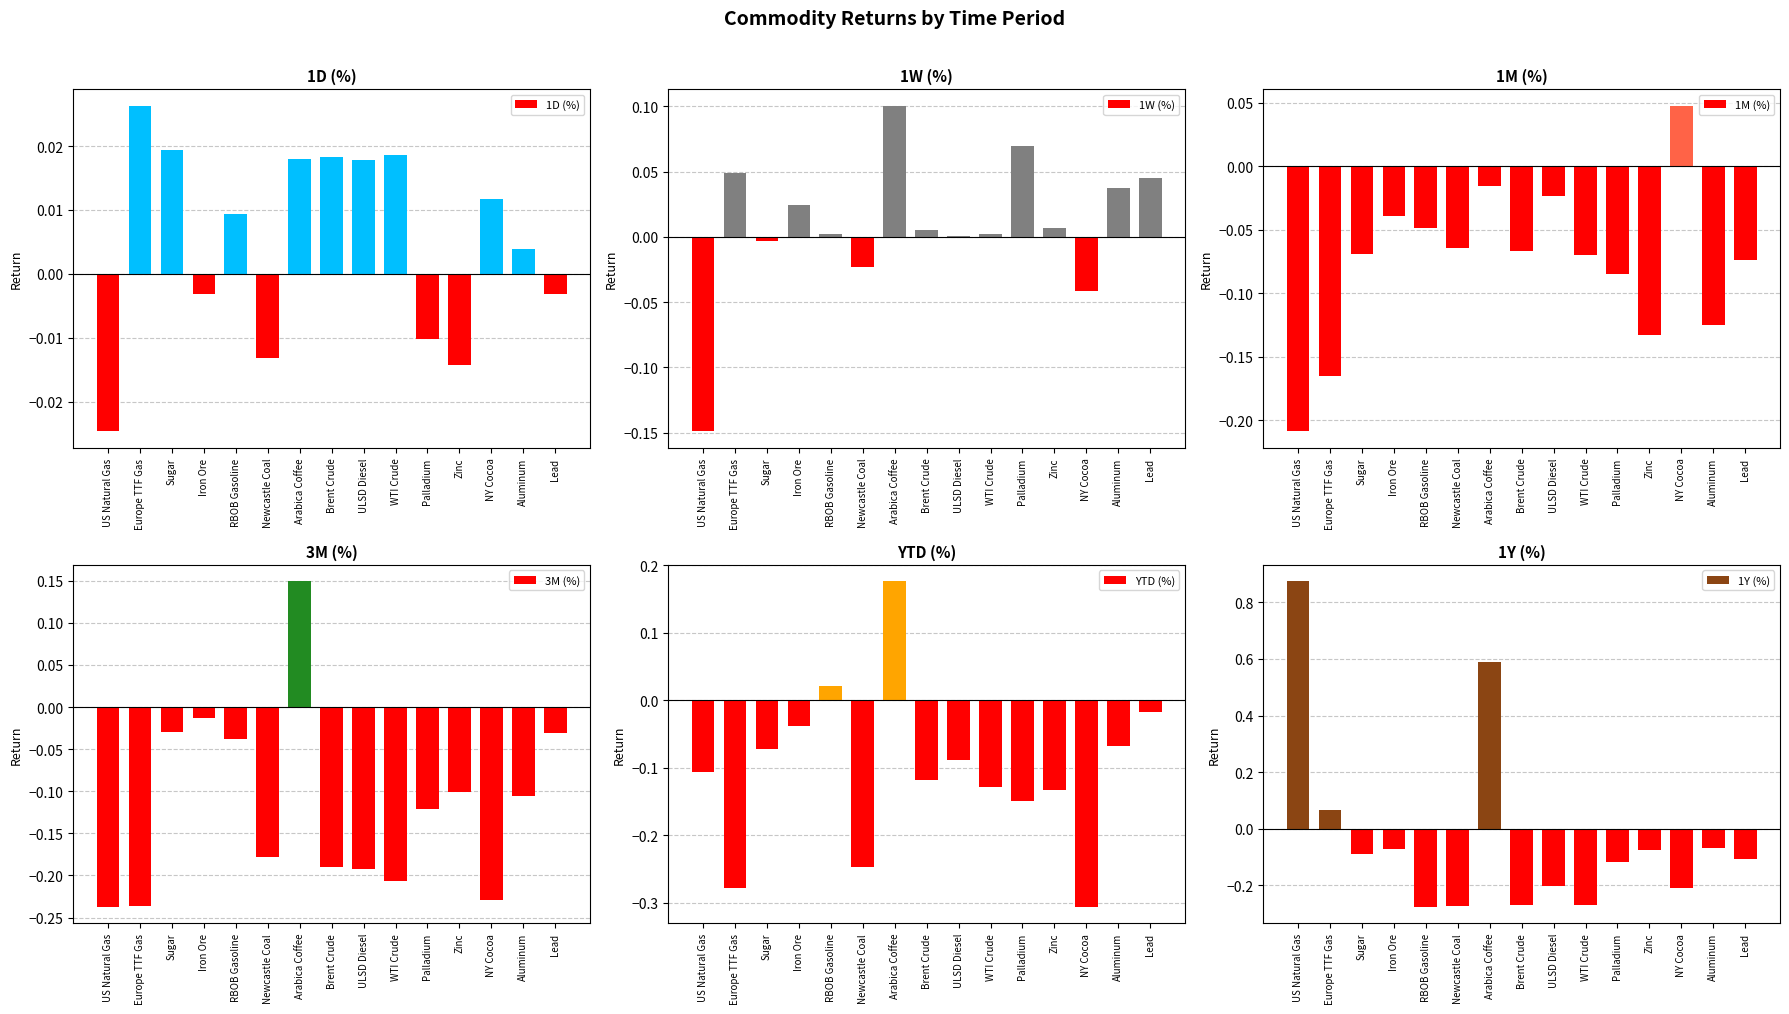

How many negative values does the 1W (%) series have?

4